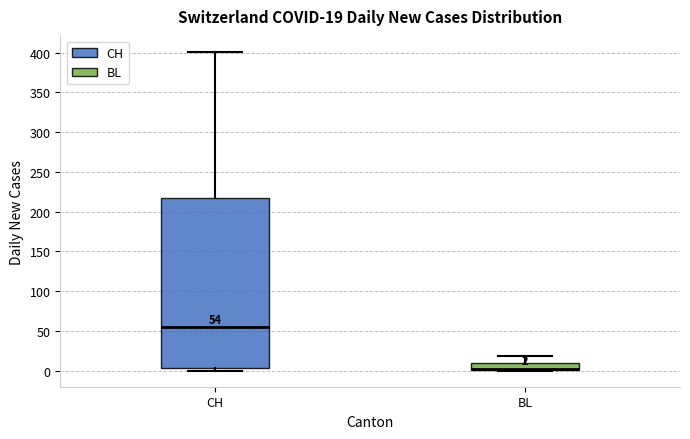

Comparing the boxes themselves (not the whiskers), which one is the tallest?

CH